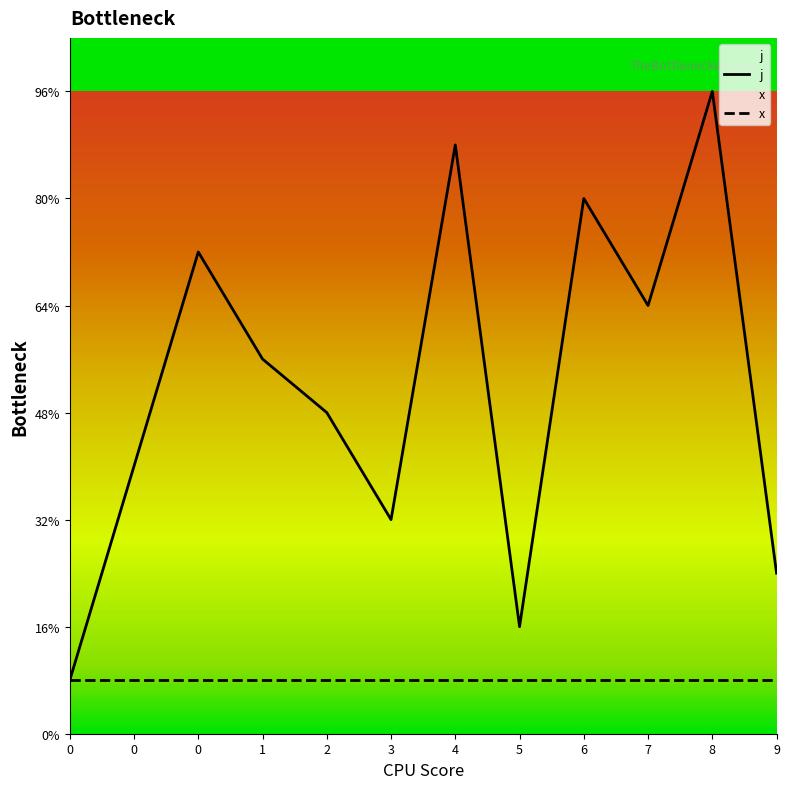

Which series changed the most between 0 and 7?

j